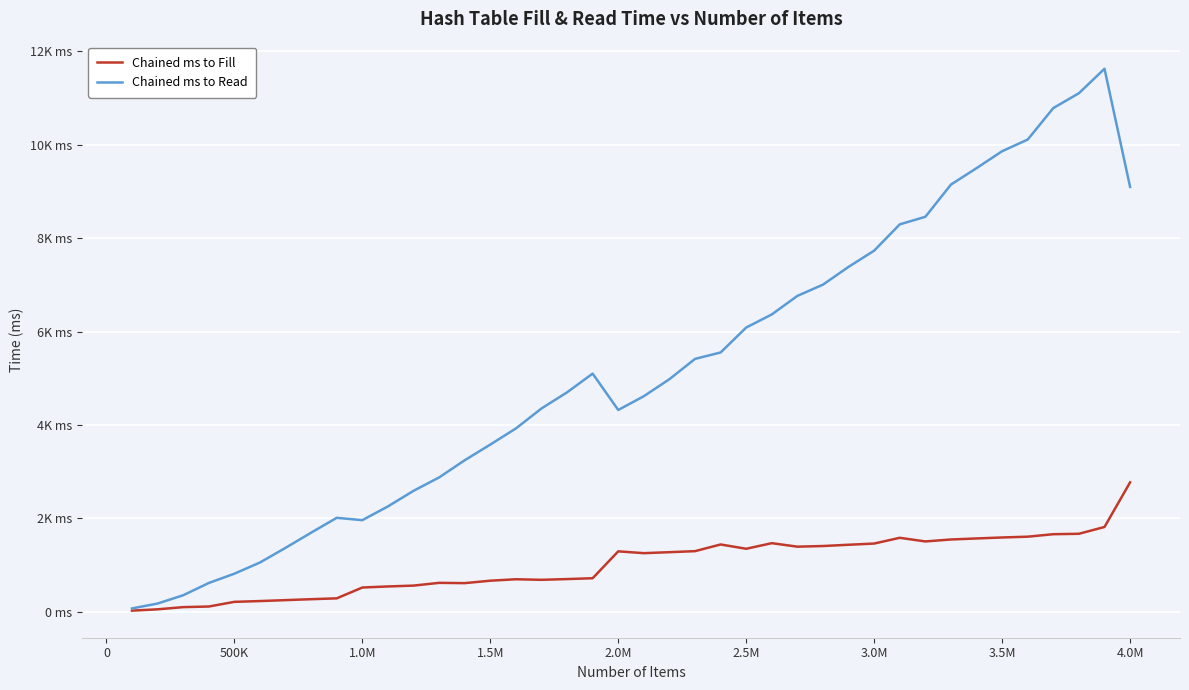

What are all the series names shown in the legend?

Chained ms to Fill, Chained ms to Read